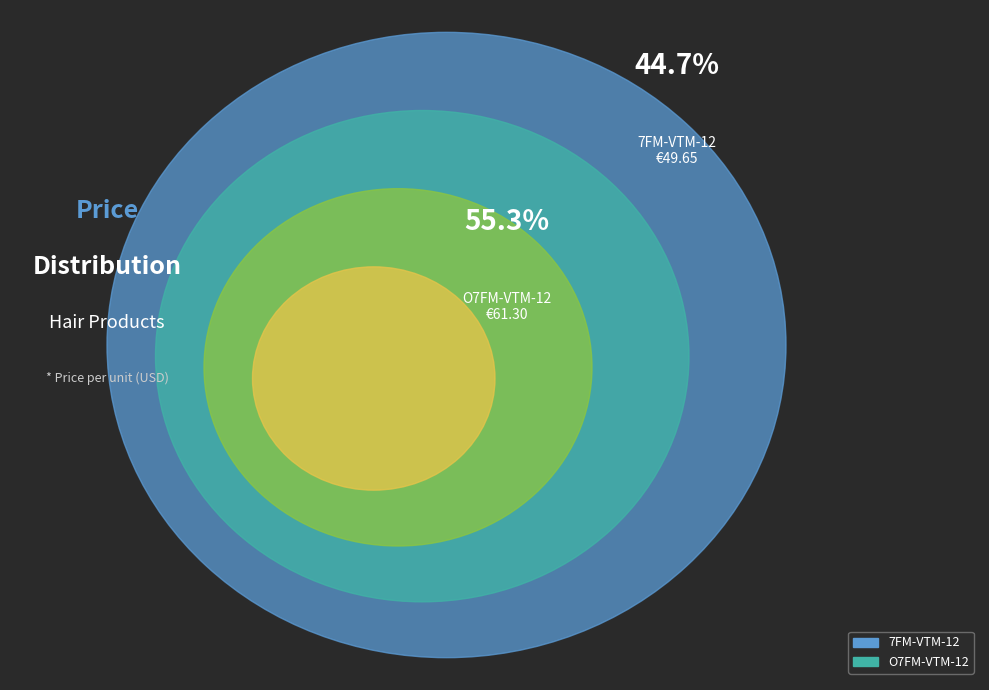

The O7FM-VTM-12 slice represents 55% of the pie. True or false?

True